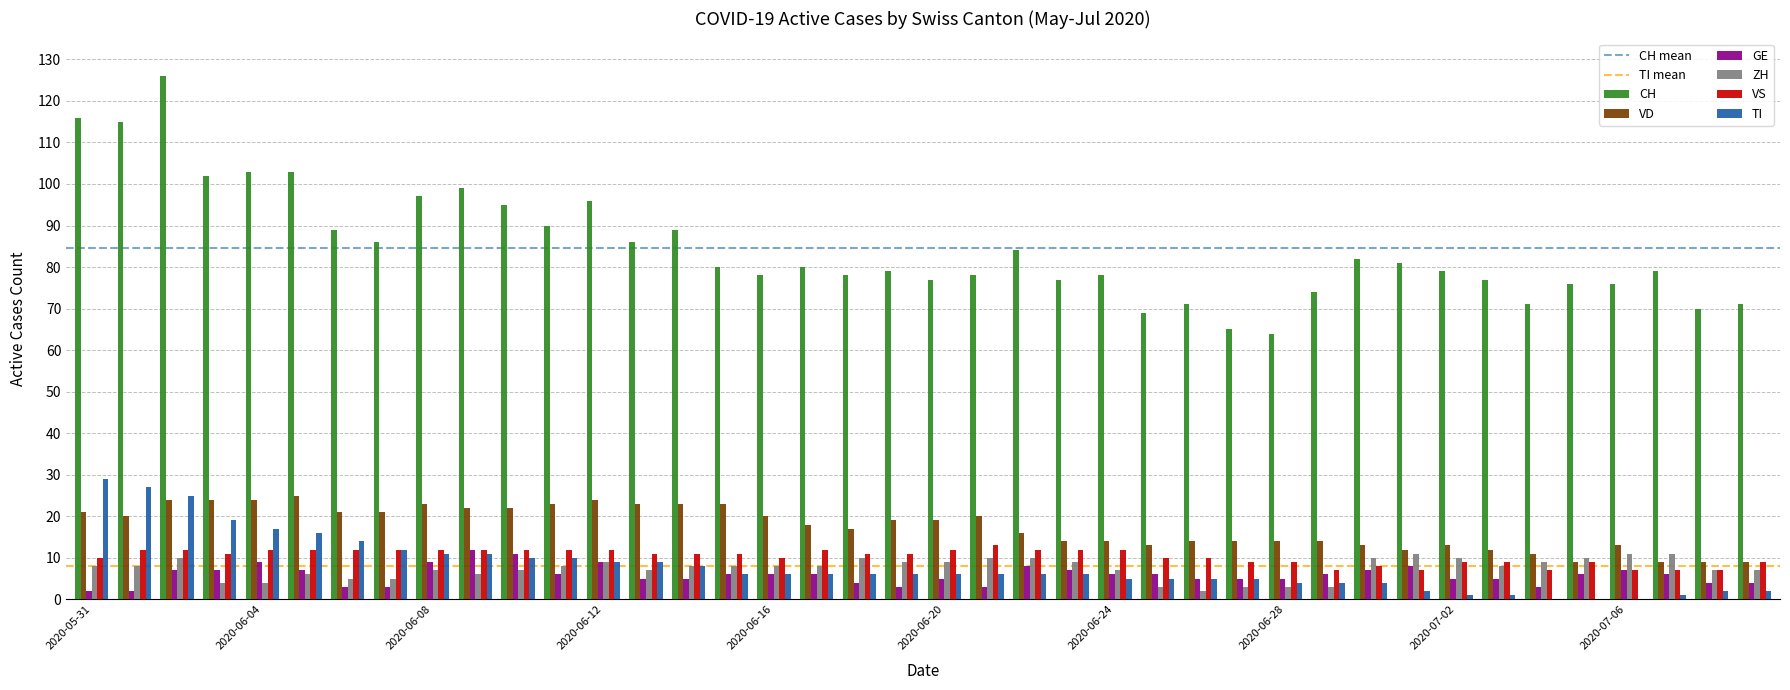

What is the average value of the VD series?

17